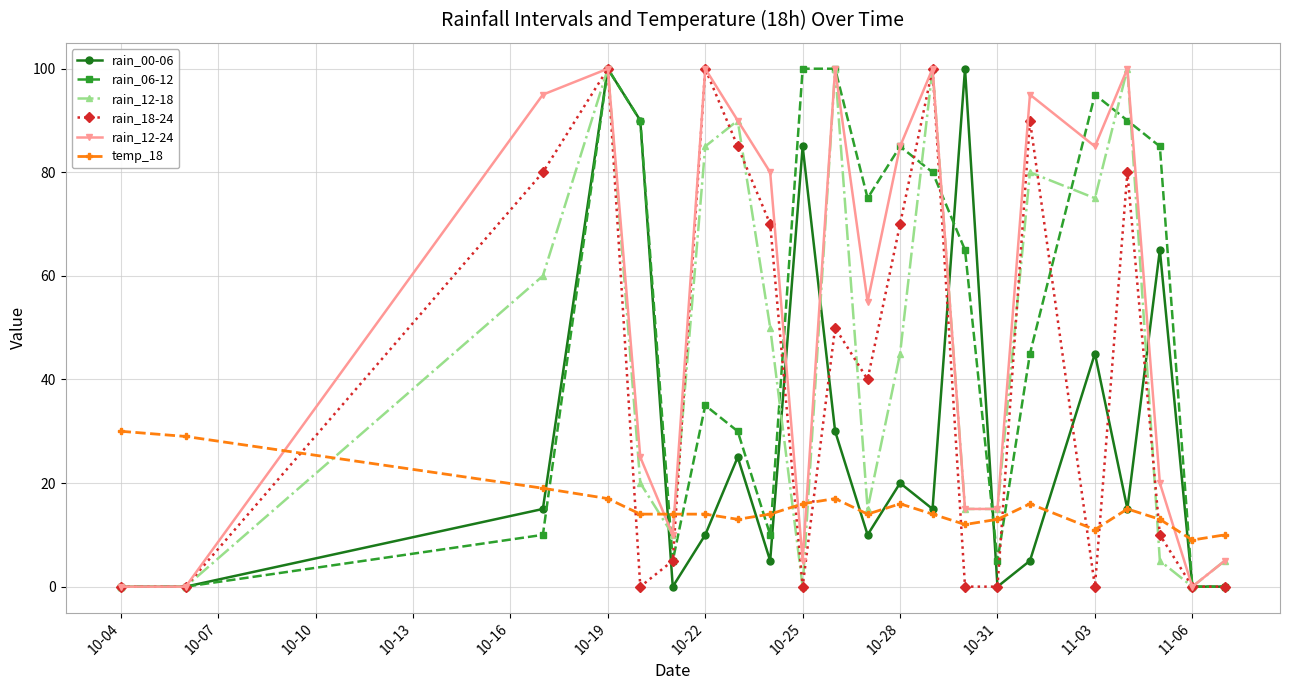

What are all the series names shown in the legend?

rain_00-06, rain_06-12, rain_12-18, rain_18-24, rain_12-24, temp_18